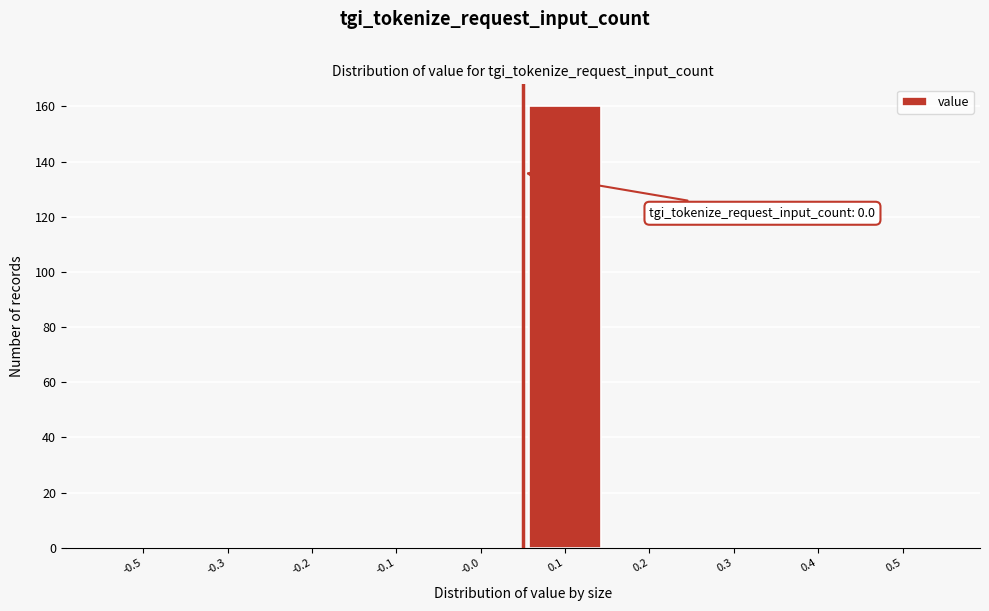

Reading left to right, transcribe all the data shown in this chart.

-0.5=0	-0.3=0	-0.2=0	-0.1=0	-0.0=0	0.1=160	0.2=0	0.3=0	0.4=0	0.5=0